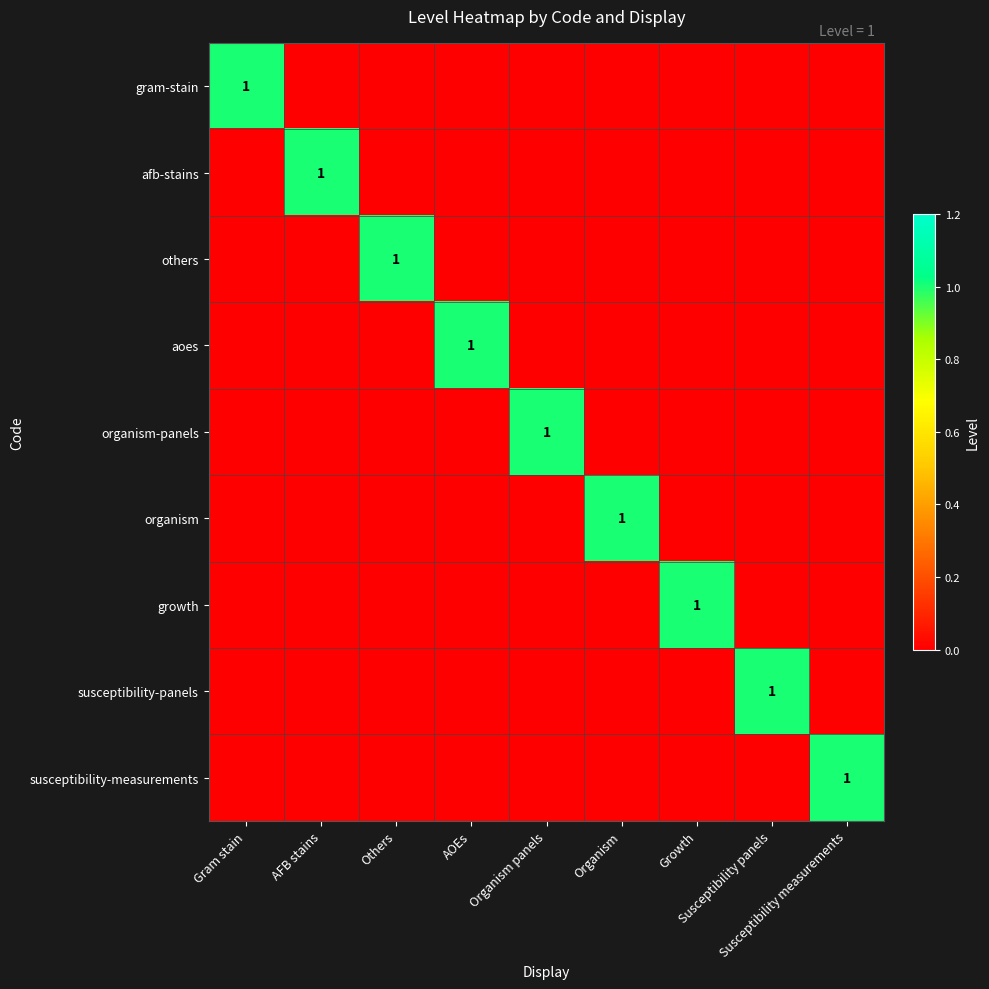

Which series has the largest total across all categories?

gram-stain